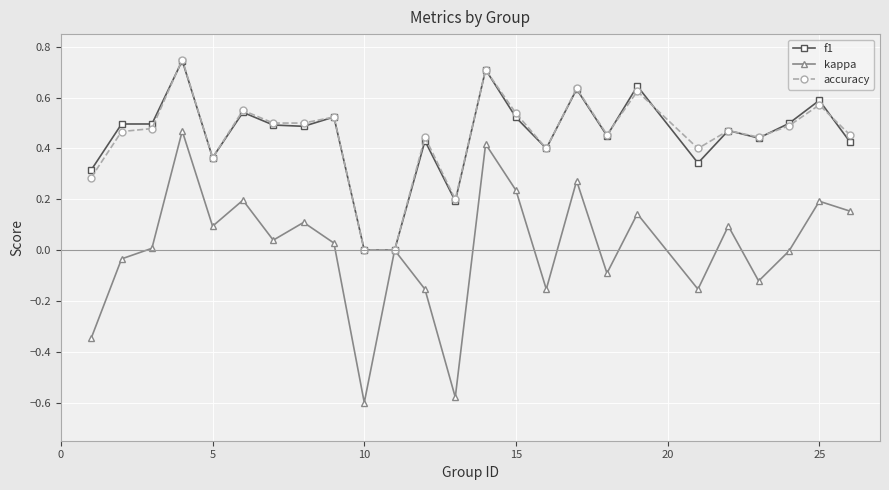

Which series has the widest spread of values?

kappa